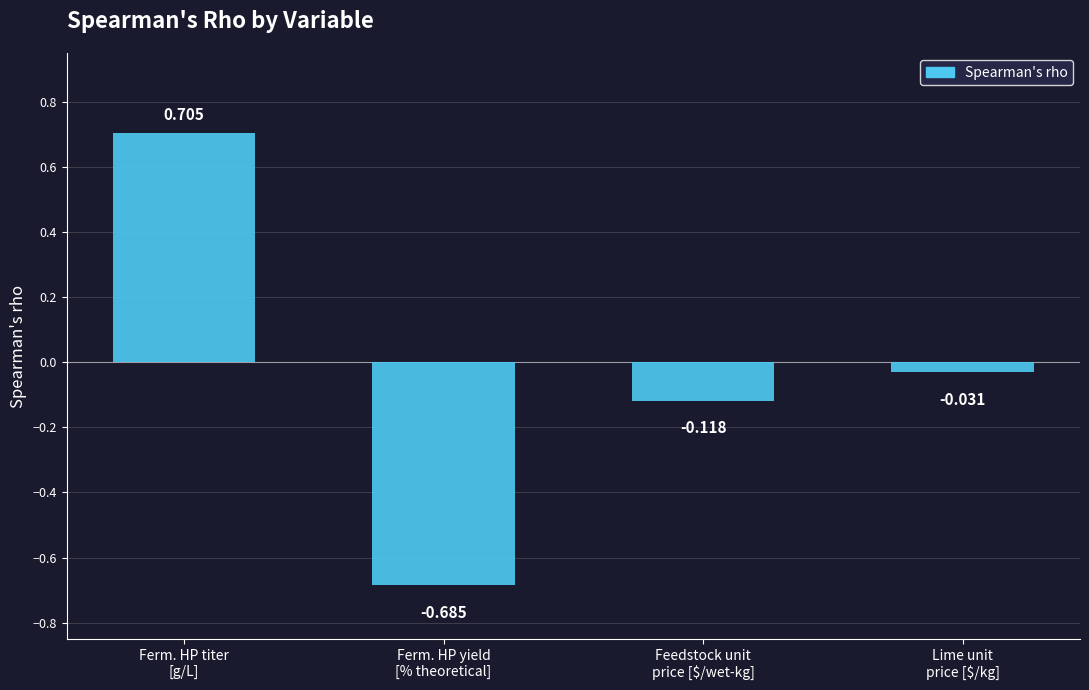

Which label corresponds to the largest value in the chart?

Ferm. HP titer
[g/L]